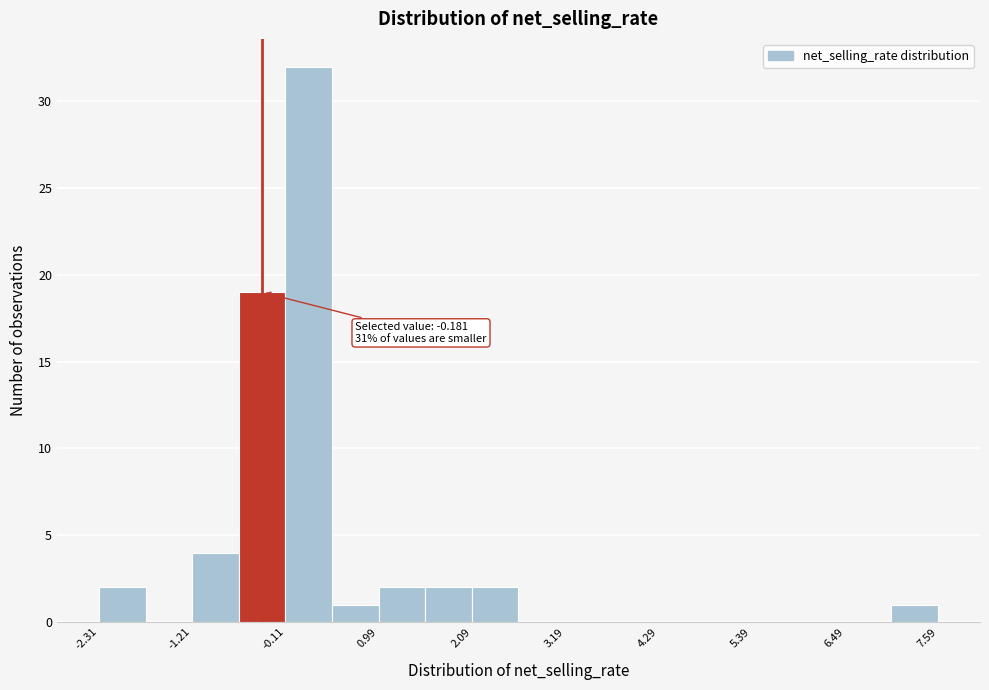

Around what value on the x-axis is the tallest bar? Give the approximate position of its centre, as read against the axis.

0.2